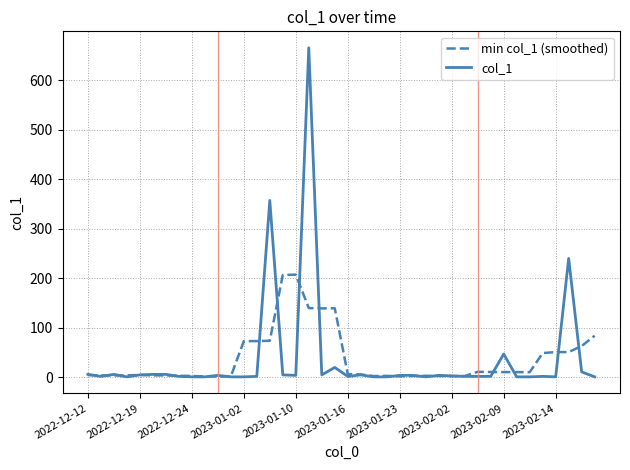

What is the maximum value shown in the chart?

665.0